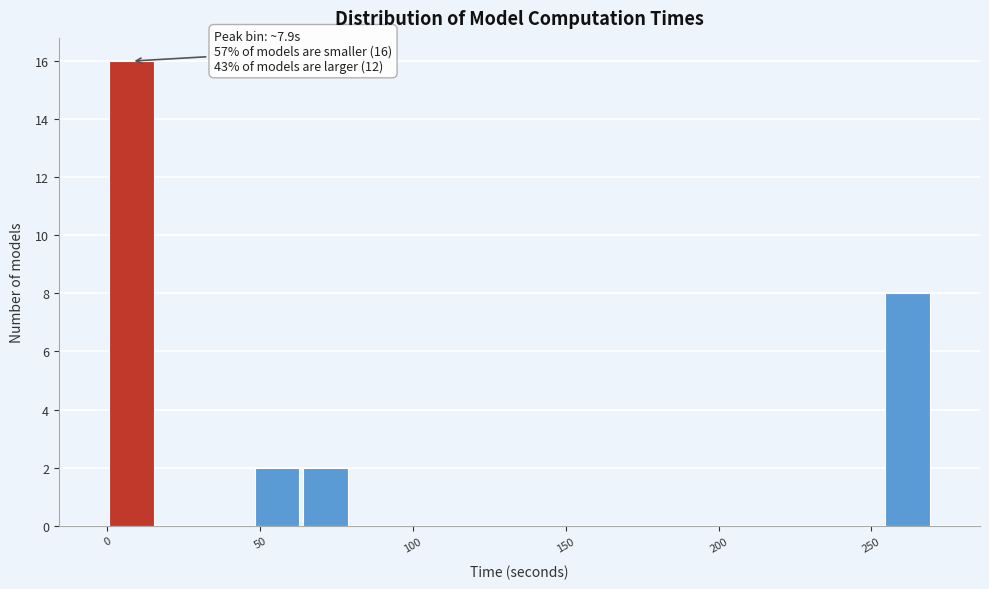

Around what value on the x-axis is the tallest bar? Give the approximate position of its centre, as read against the axis.

10